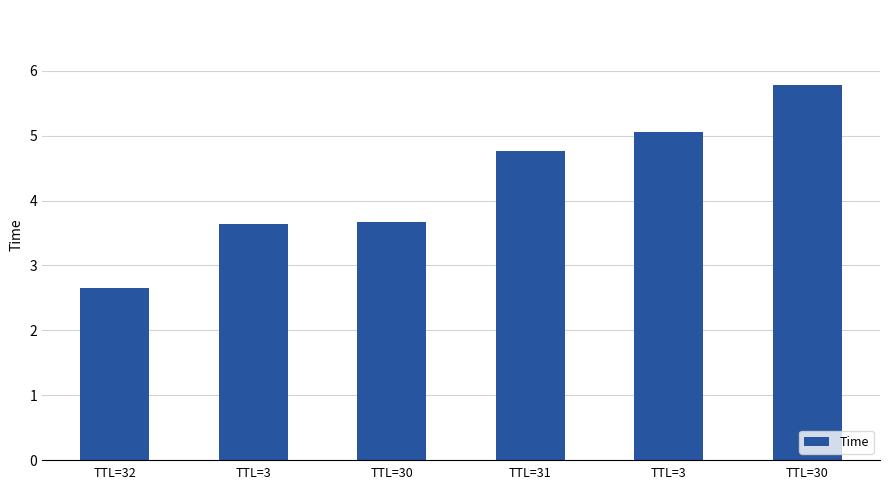

How many bars are there in total?

6